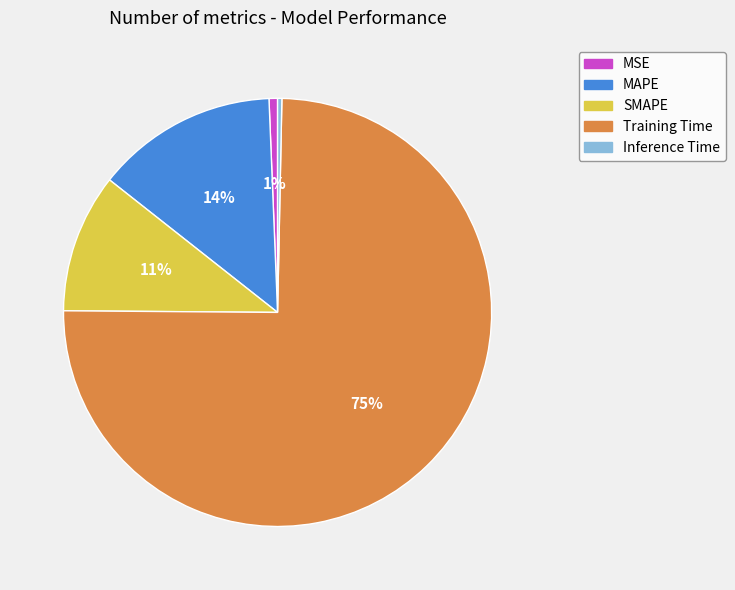

True or false: Inference Time accounts for 0% of the total.

True